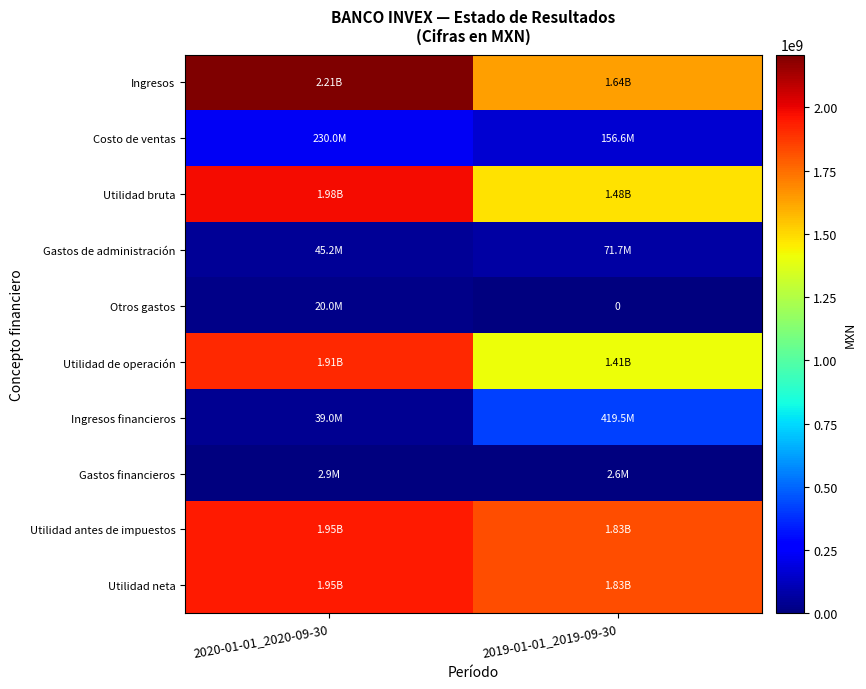

List the labels in order of Utilidad neta value, smallest first.

2019-01-01_2019-09-30, 2020-01-01_2020-09-30